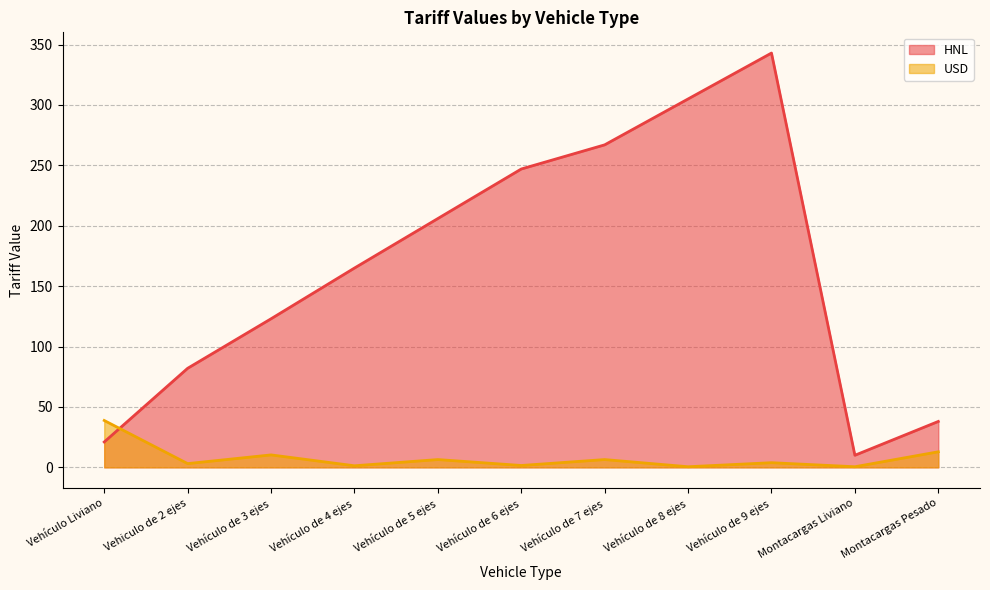

How many lines are shown in the chart?

2